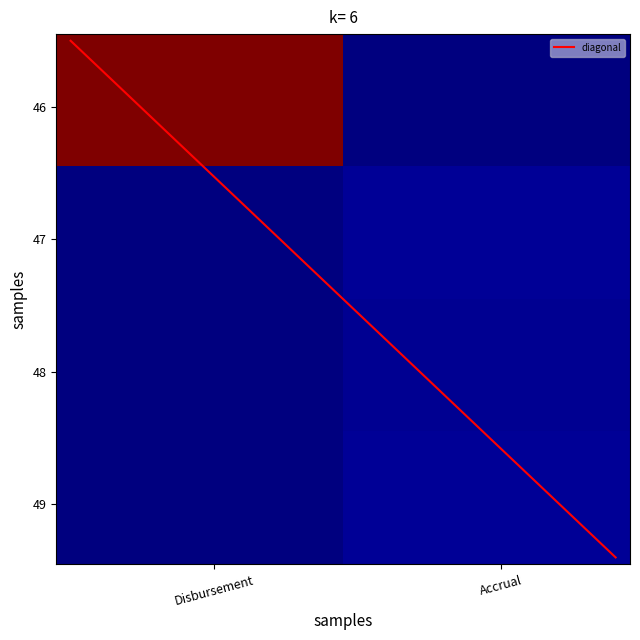

At how many categories does at least one series exceed 6224?

1